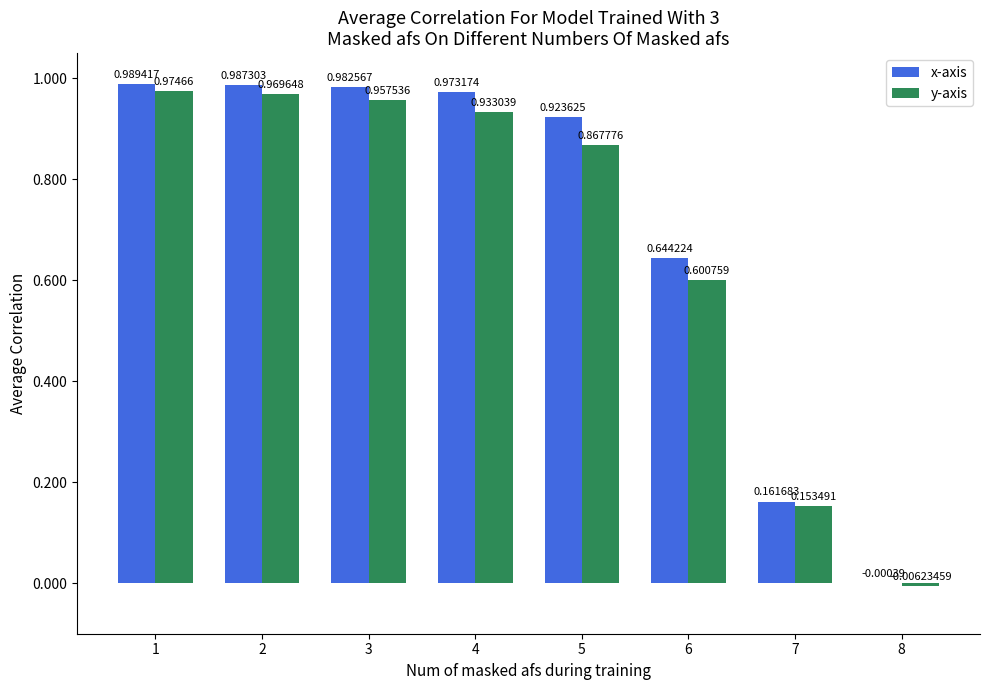

How many series are shown in this chart?

2